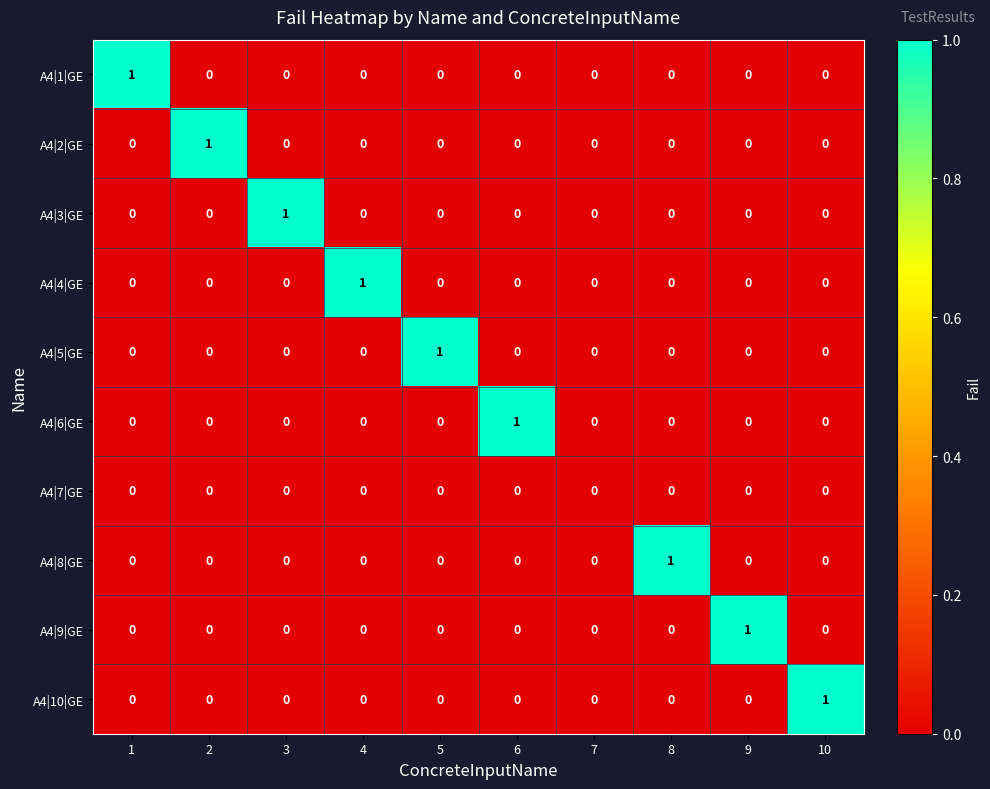

How many data points does each series have?

10